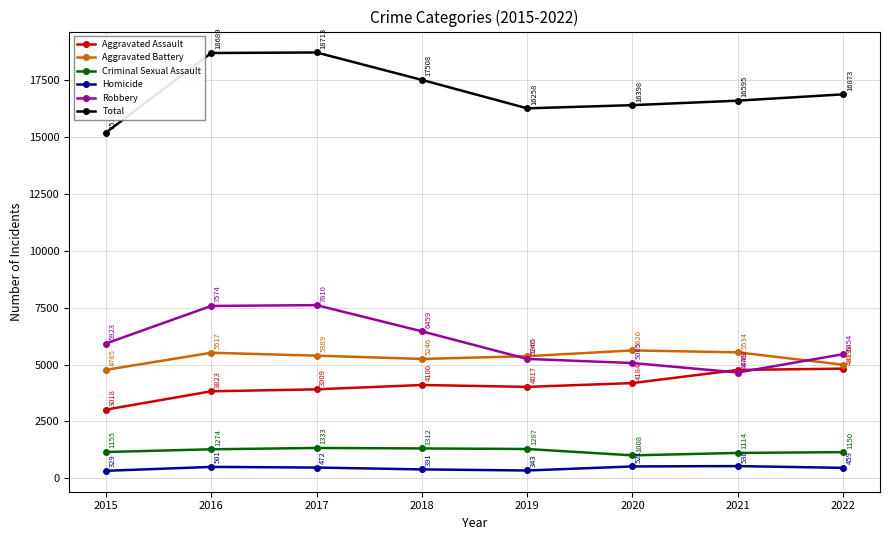

True or false: Aggravated Battery and Robbery cross at least once.

True